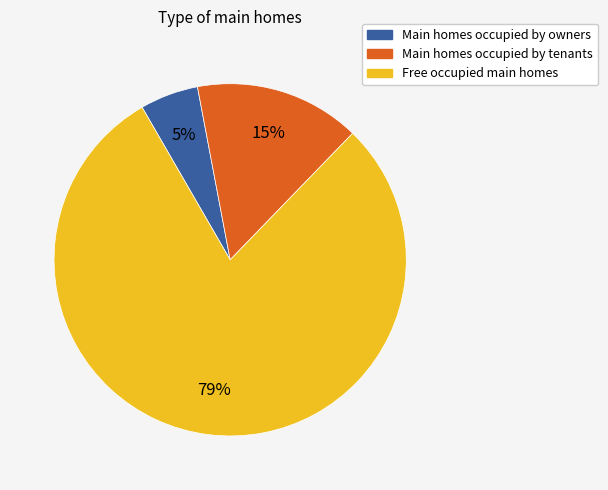

To the nearest percent, what portion does Main homes occupied by owners represent?

5%